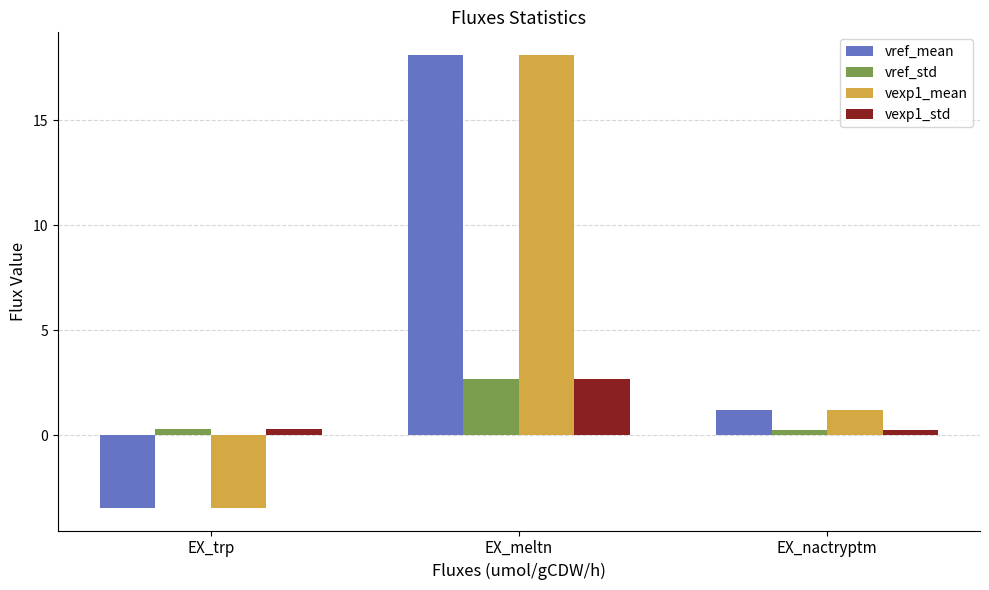

What is the spread (max minus min) of values at EX_nactryptm?

1.0